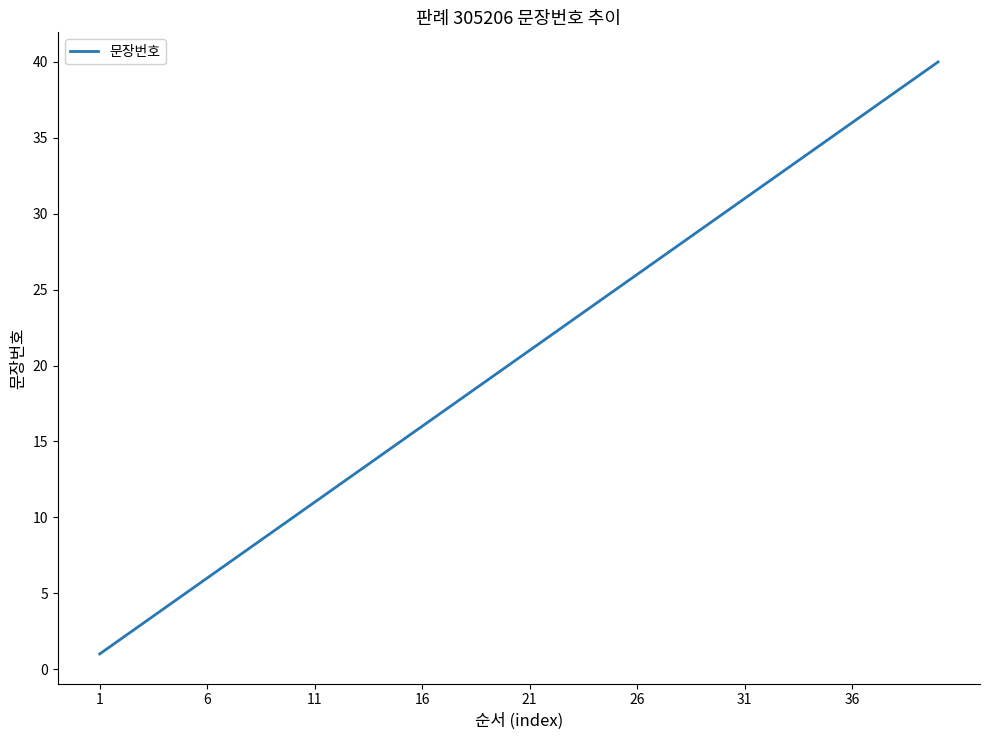

What is the greatest value displayed?

40